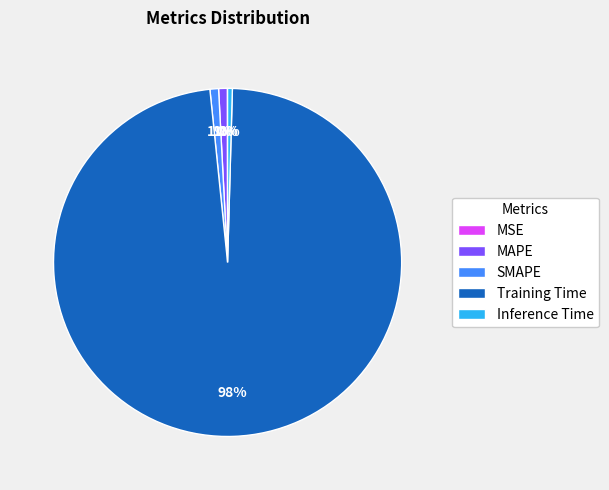

Combined, do Inference Time and Training Time account for over 50%?

Yes